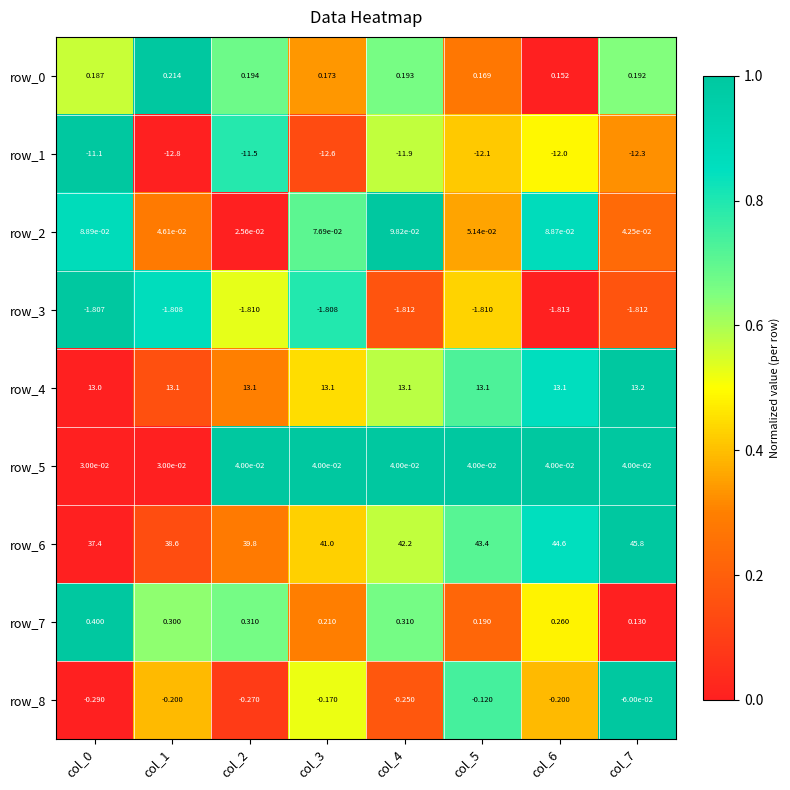

What is the difference between the maximum and minimum values in the row_6 series?

8.4